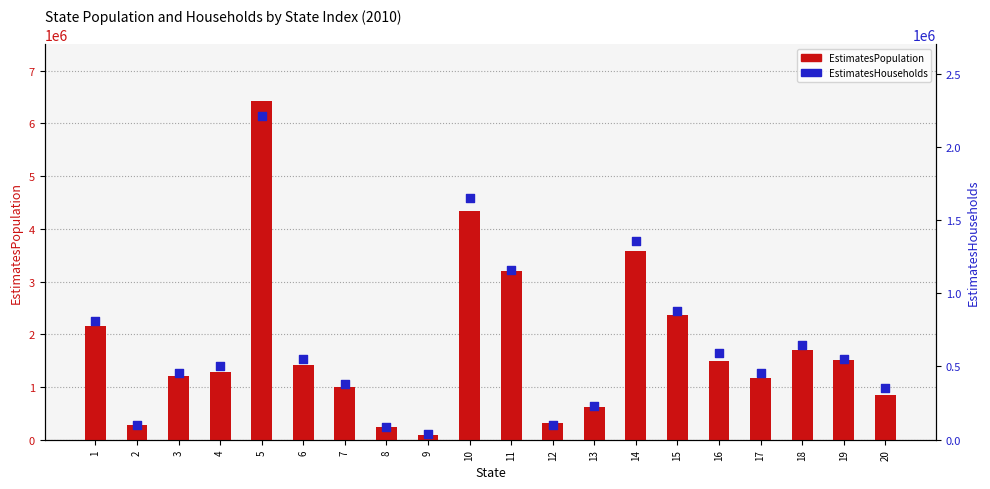

At how many categories does at least one series exceed 3513982?

3